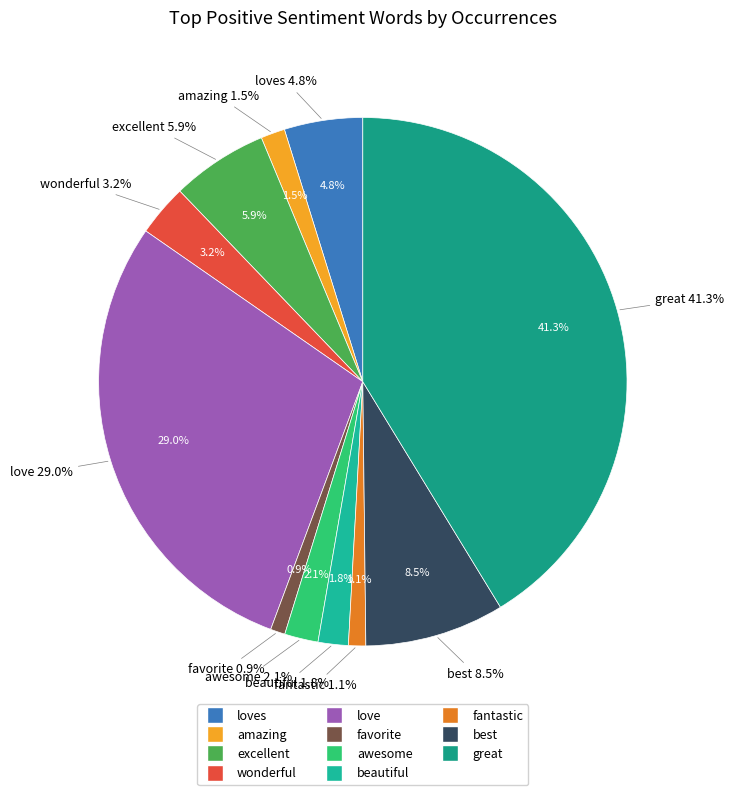

What is the smallest slice in the pie chart?

favorite